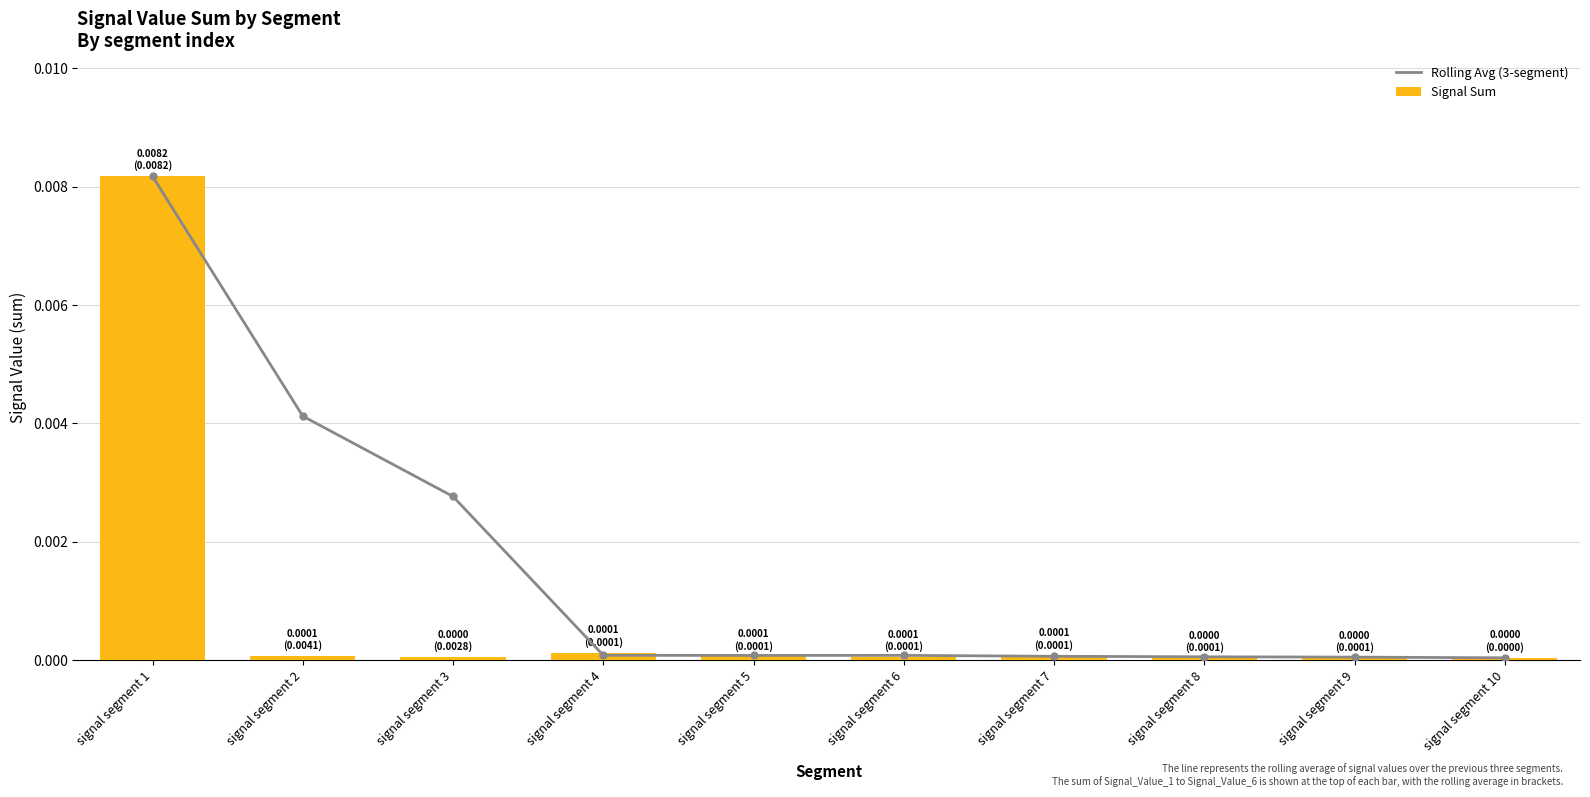

Is the value of Signal Sum at signal segment 4 greater than the value of Rolling Avg (3-segment) at signal segment 2?

No